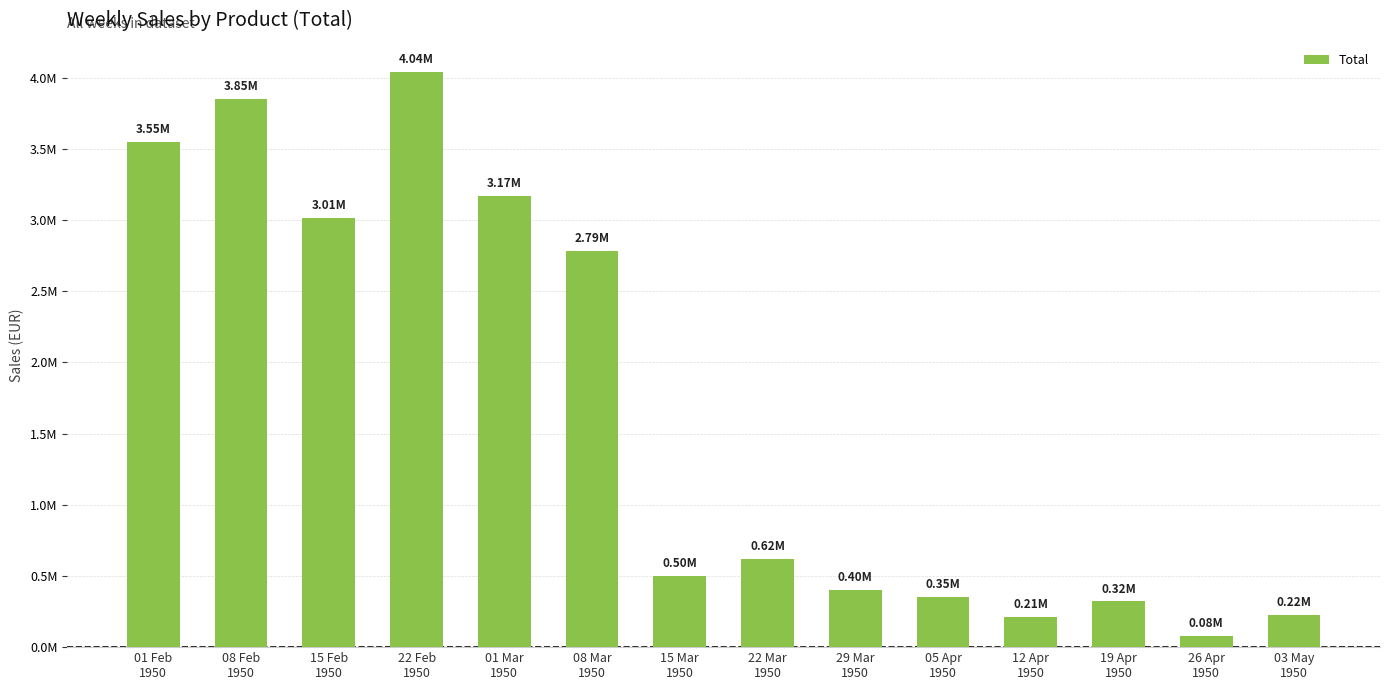

Reading left to right, extract all data points from this chart.

3548170.9	3852757.6	3014842.4	4043068.1	3172532.9	2785581.4	500229.5	621380.1	404408.8	350999.8	213030.5	321965.7	80212.6	224496.3